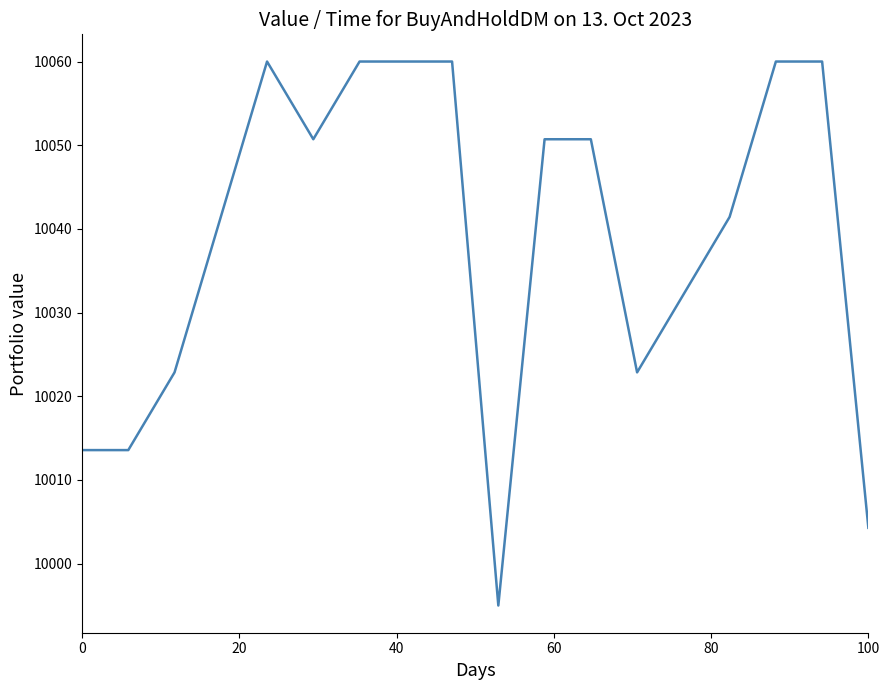

How many values exceed 10050?

9